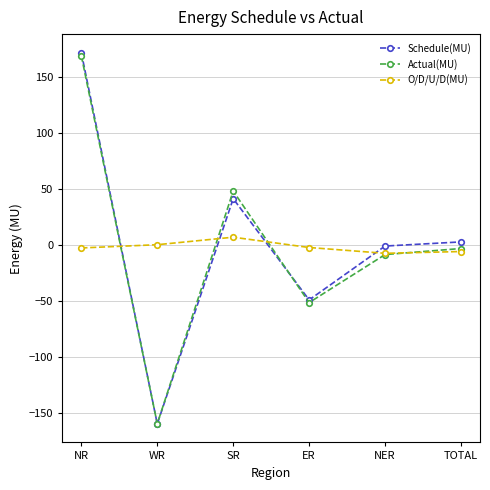

How many data points in Schedule(MU) are above 2?

3